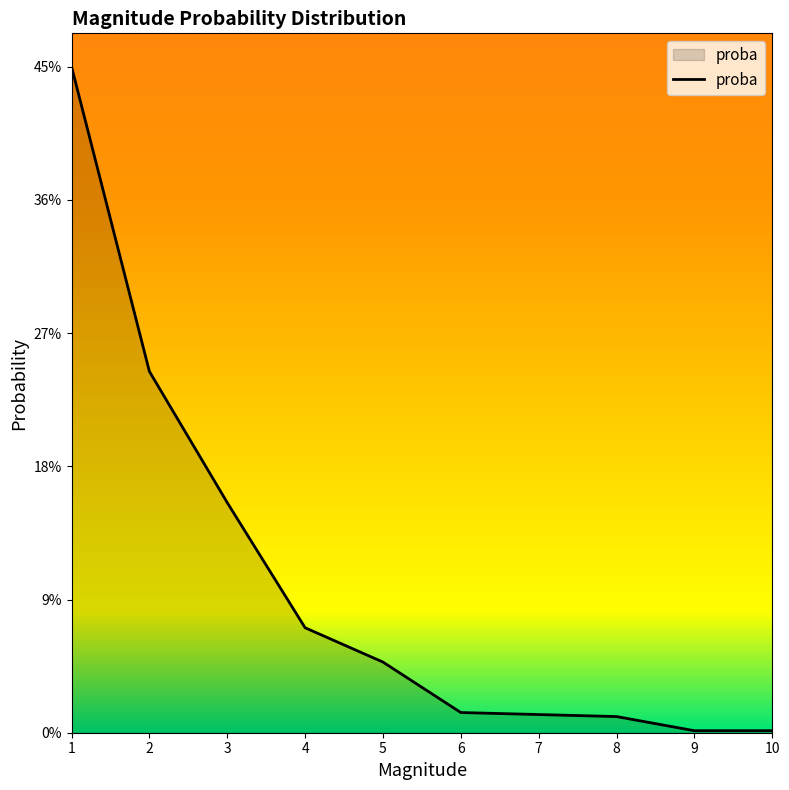

True or false: the data shows 0.2 at 2.

True